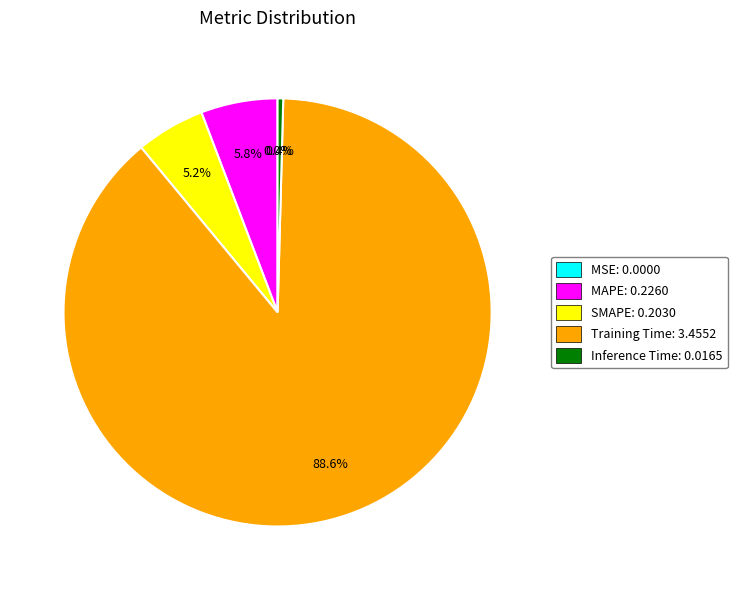

The Inference Time slice represents 0% of the pie. True or false?

True